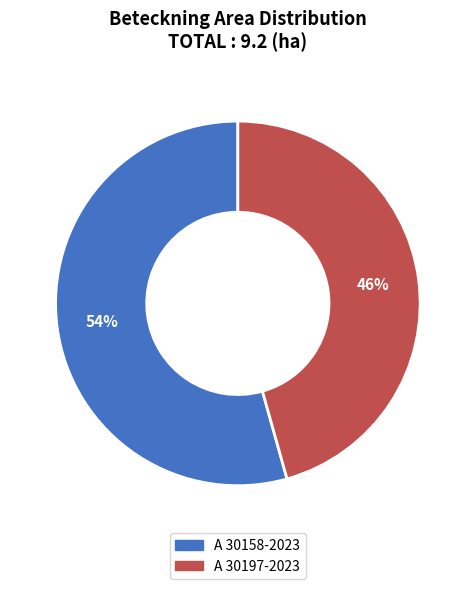

What is the majority slice?

A 30158-2023